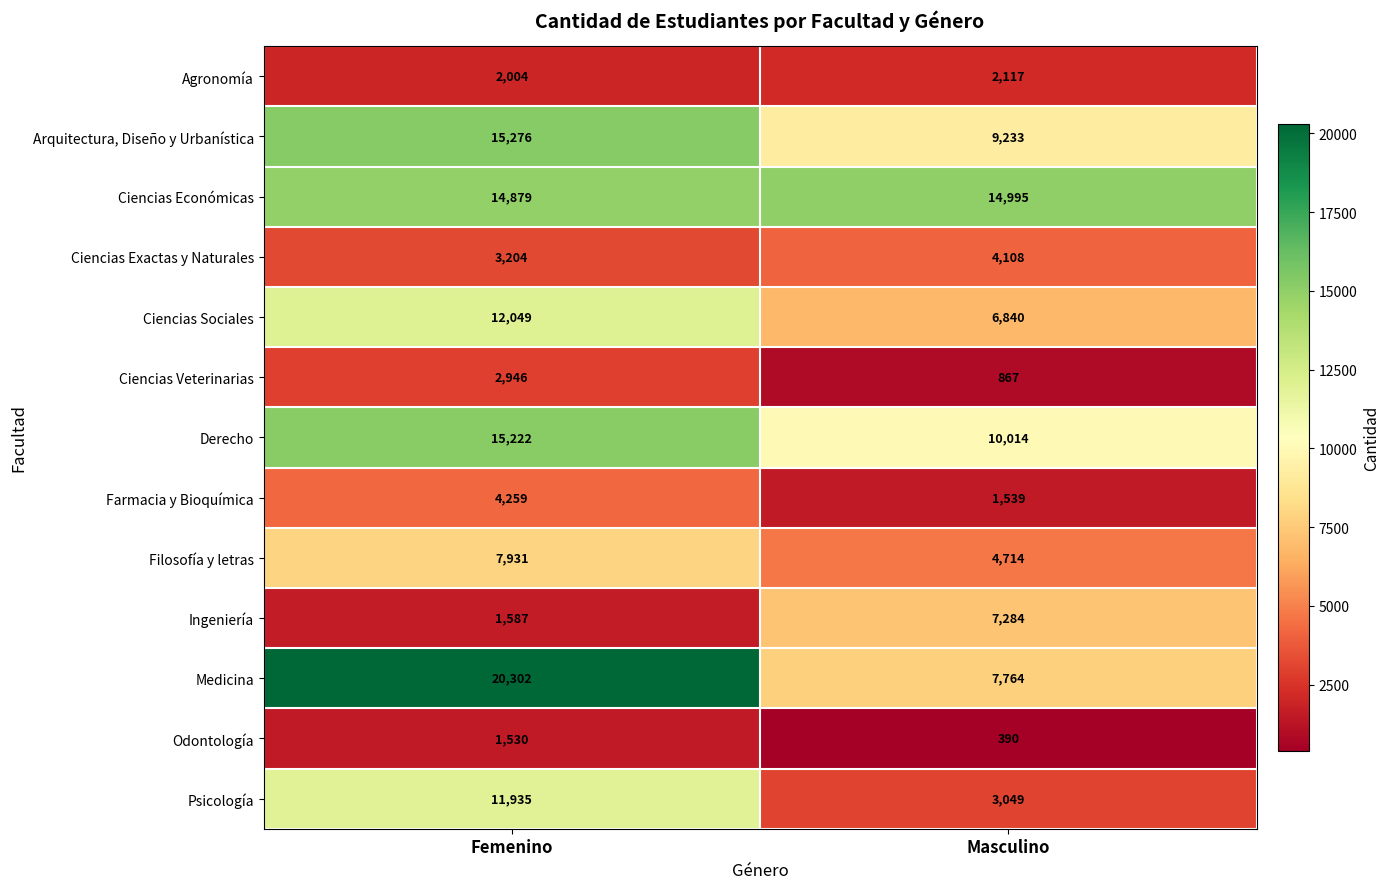

What is the difference between the maximum and minimum values in the Ciencias Sociales series?

5209